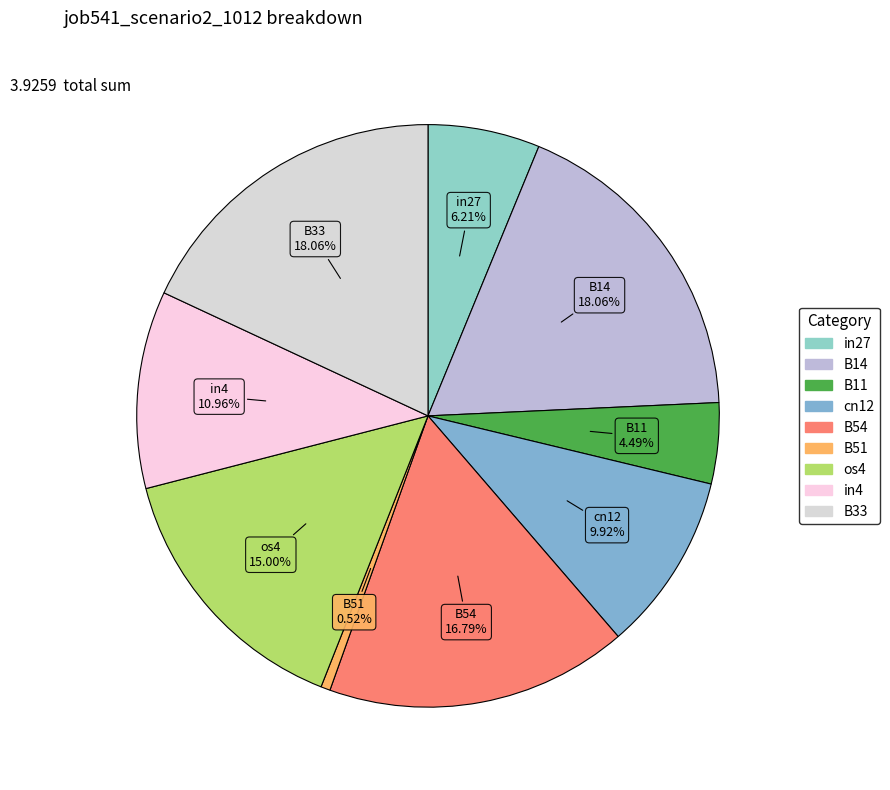

The B33 slice represents 18% of the pie. True or false?

True